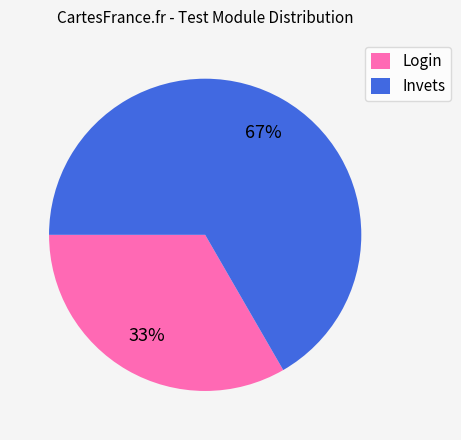

To the nearest percent, what is the combined percentage of Invets and Login?

100%